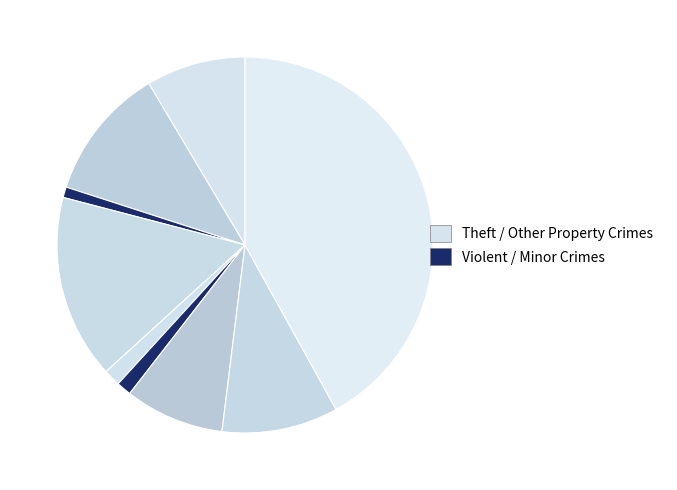

Is there a majority slice in this chart?

No